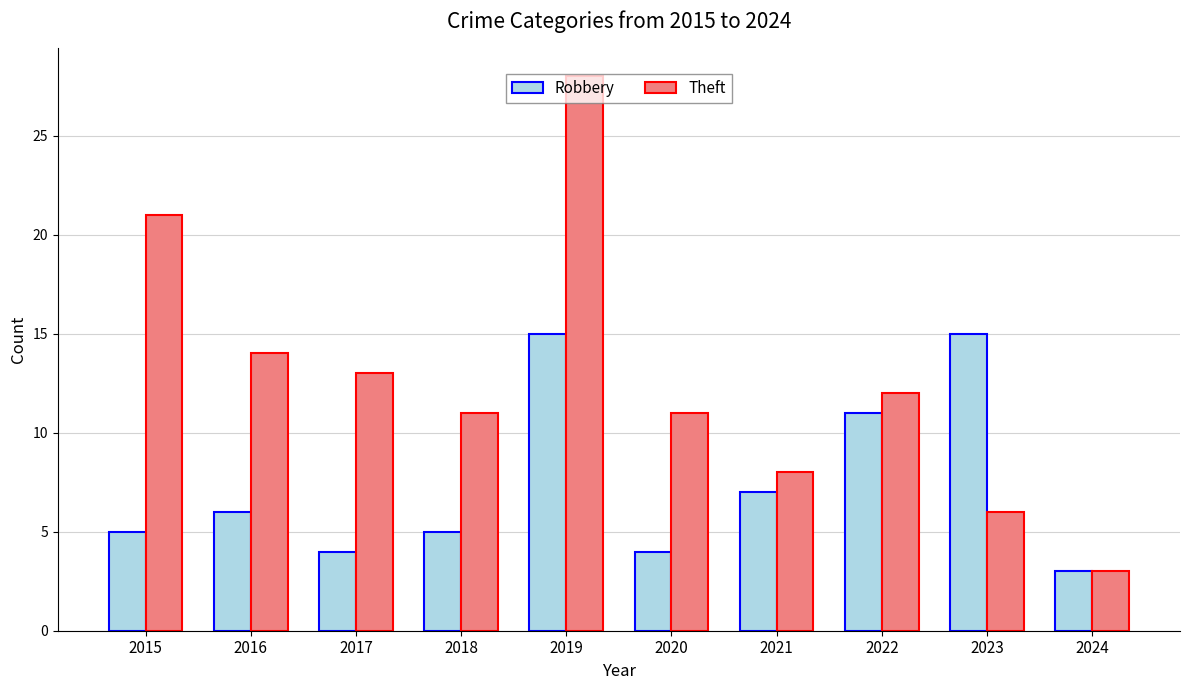

What is the value of the Theft bar at the 4th from the left?

11